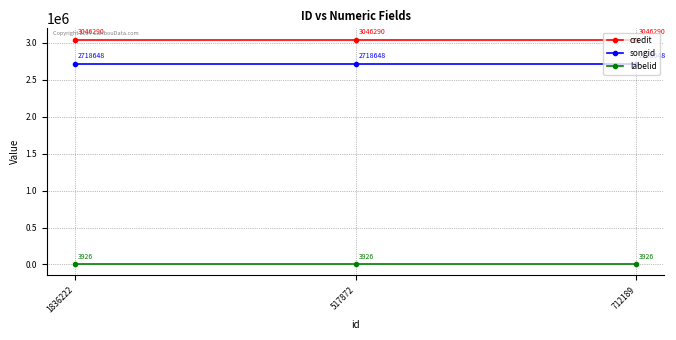

What are all the series names shown in the legend?

credit, songid, labelid